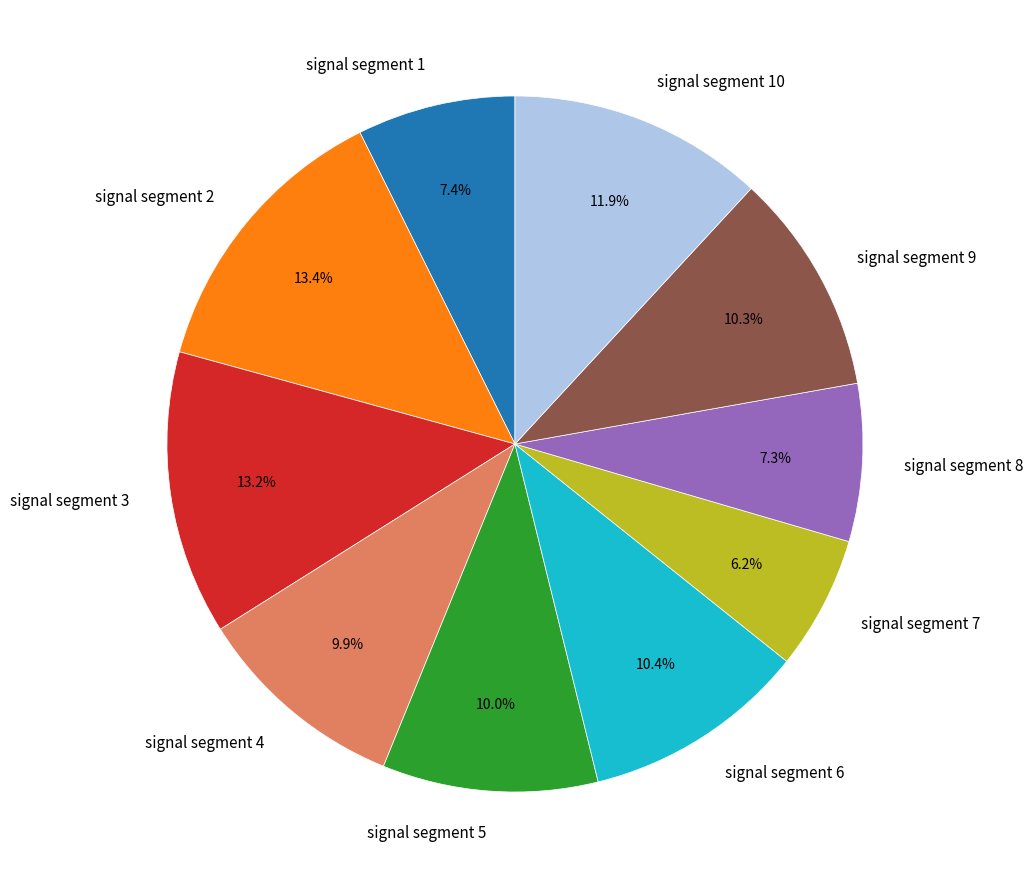

To the nearest percent, what is the difference between the largest and smallest slice percentages?

7%